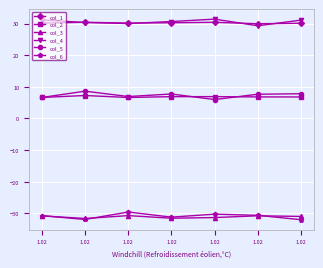

The col_6 series shows -44.9 at 1.02. True or false?

False